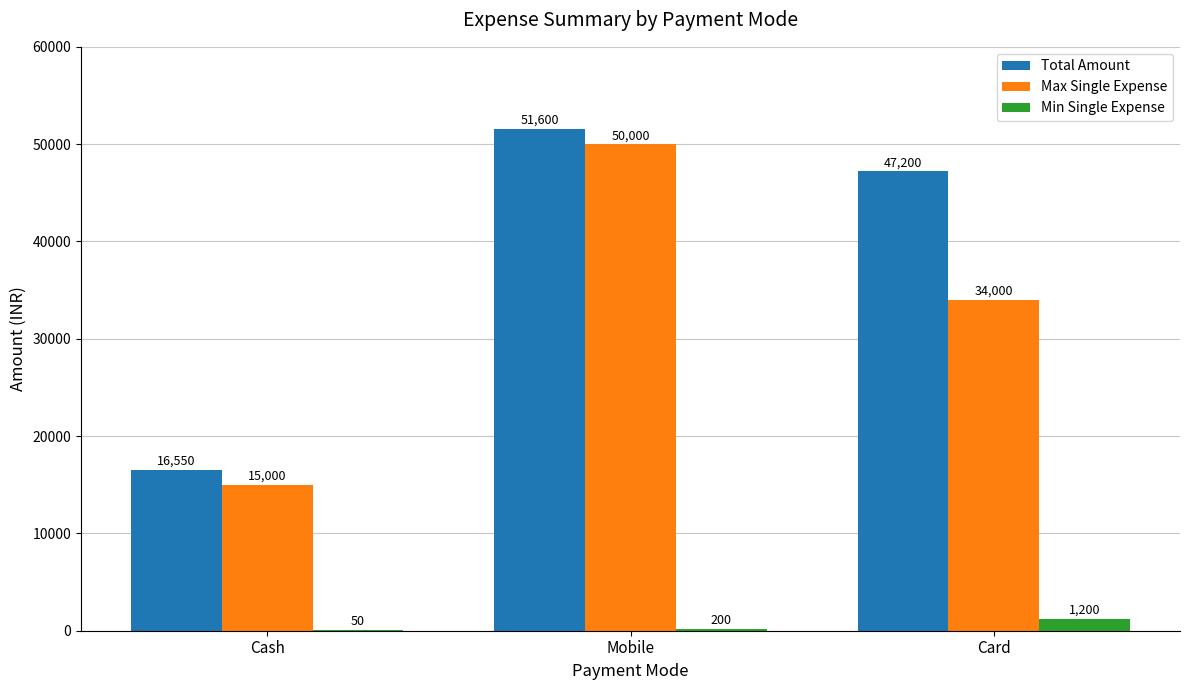

What is the total value across all series at Mobile?

101800